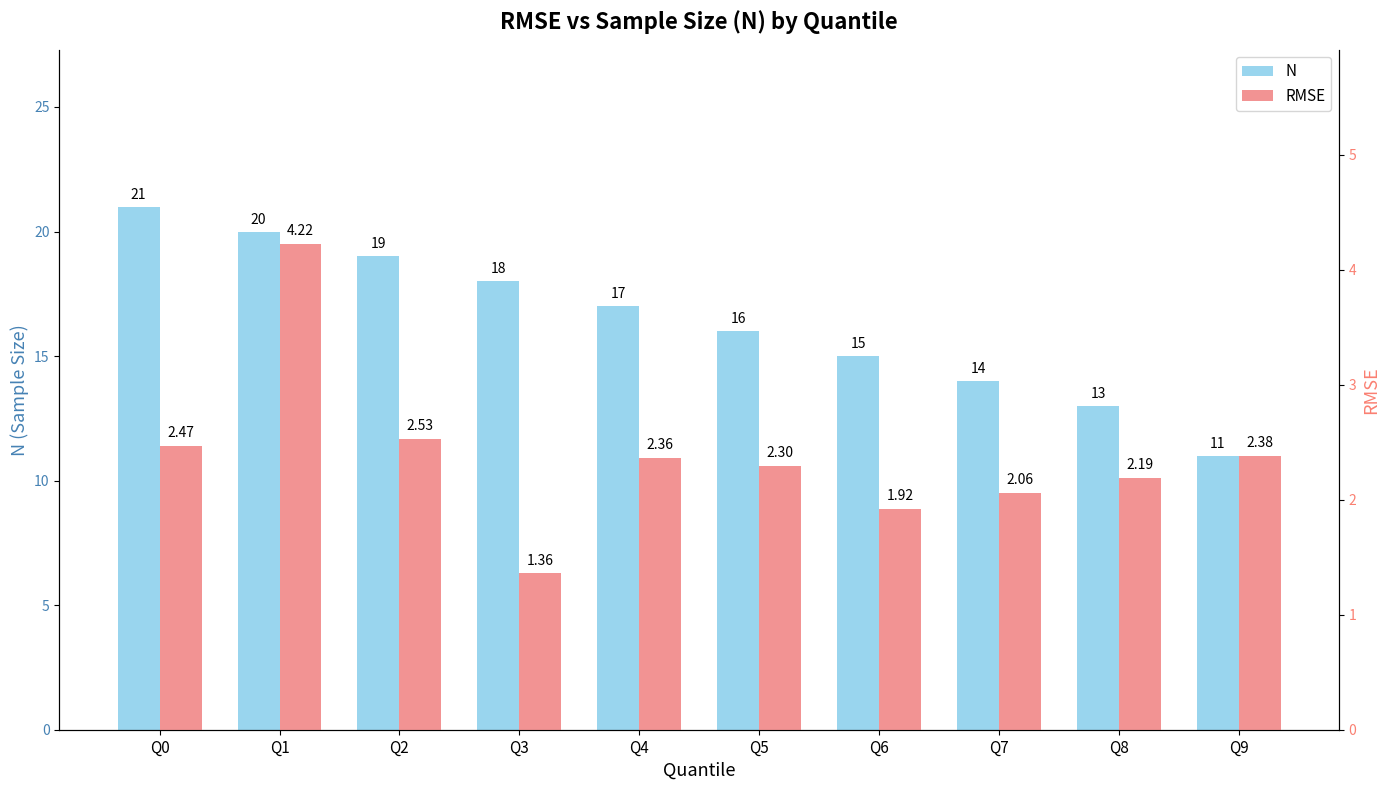

What is the spread (max minus min) of values at Q0?

18.5